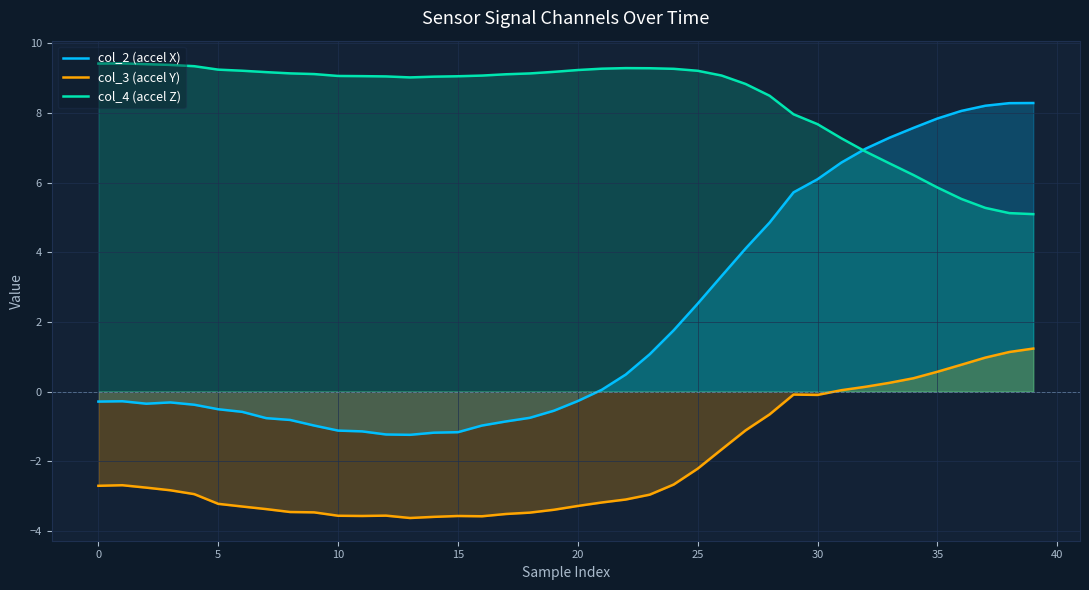

At which label does col_3 (accel Y) reach its peak?

39